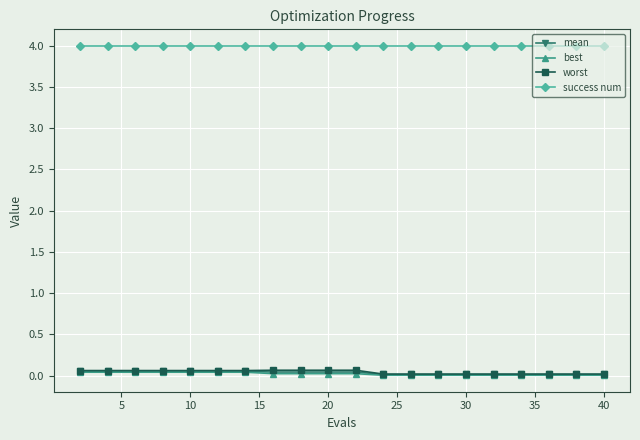

What is the maximum value for worst?

0.1